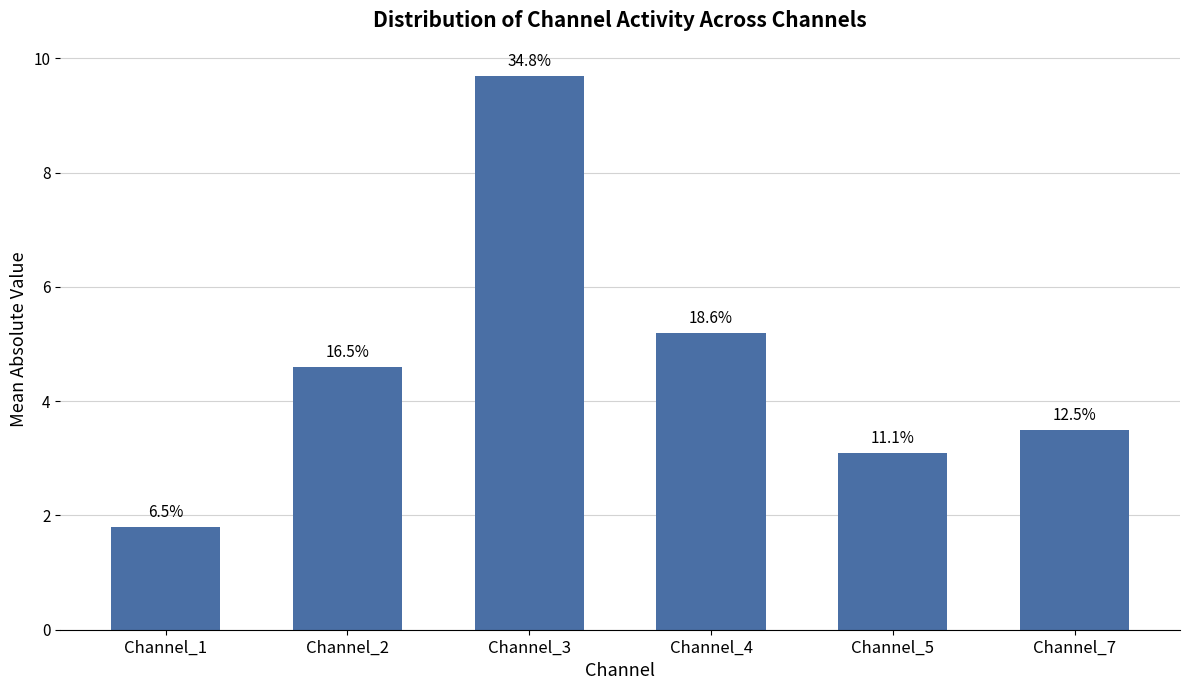

Does the chart contain any negative values?

No